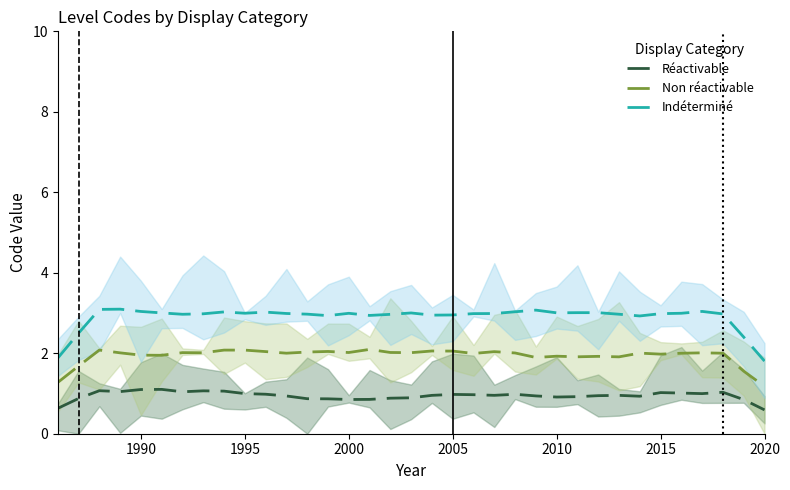

Reading right to left, transcribe all the data shown in this chart.

Réactivable: 0.6	0.8	1.0	1.0	1.0	1.0	0.9	1.0	0.9	0.9	0.9	0.9	1.0	1.0	1.0	1.0	1.0	0.9	0.9	0.9	0.9	0.9	0.9	0.9	1.0	1.0	1.1	1.1	1.0	1.1	1.1	1.0	1.1	0.9	0.6
Non réactivable: 1.2	1.6	2.0	2.0	2.0	2.0	2.0	1.9	1.9	1.9	1.9	1.9	2.0	2.0	2.0	2.1	2.1	2.0	2.0	2.1	2.0	2.0	2.0	2.0	2.0	2.1	2.1	2.0	2.0	1.9	2.0	2.0	2.1	1.7	1.3
Indéterminé: 1.8	2.4	3.0	3.0	3.0	3.0	2.9	3.0	3.0	3.0	3.0	3.1	3.0	3.0	3.0	3.0	2.9	3.0	3.0	2.9	3.0	2.9	3.0	3.0	3.0	3.0	3.0	3.0	3.0	3.0	3.0	3.1	3.1	2.5	1.9